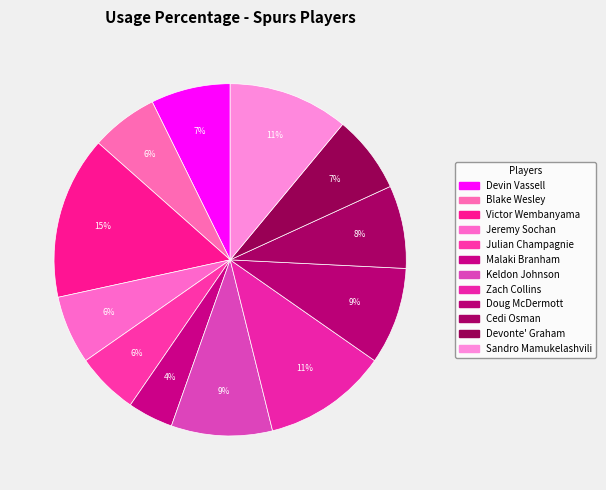

Is it true that Cedi Osman is 8% of the pie?

True